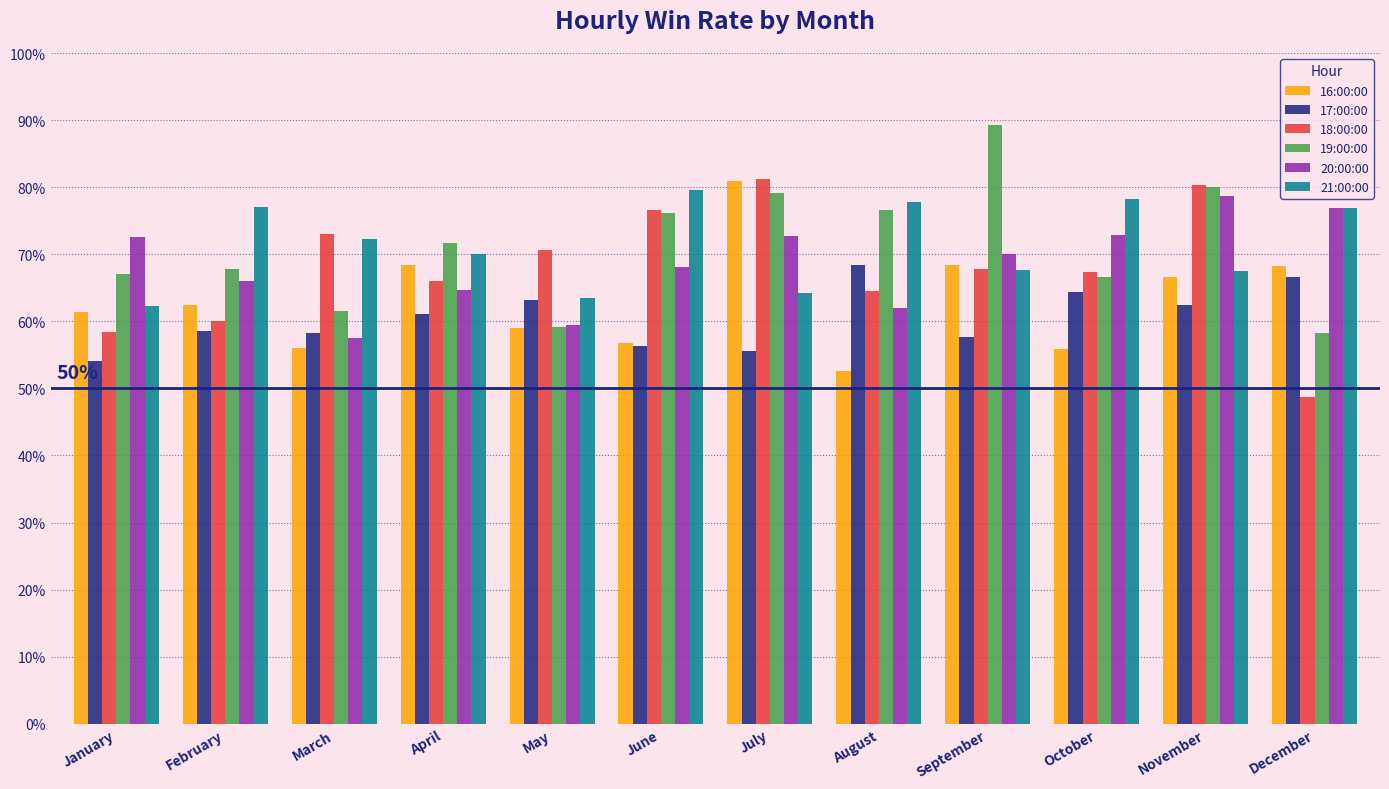

What is the difference between the maximum and minimum values in the 16:00:00 series?

28.3